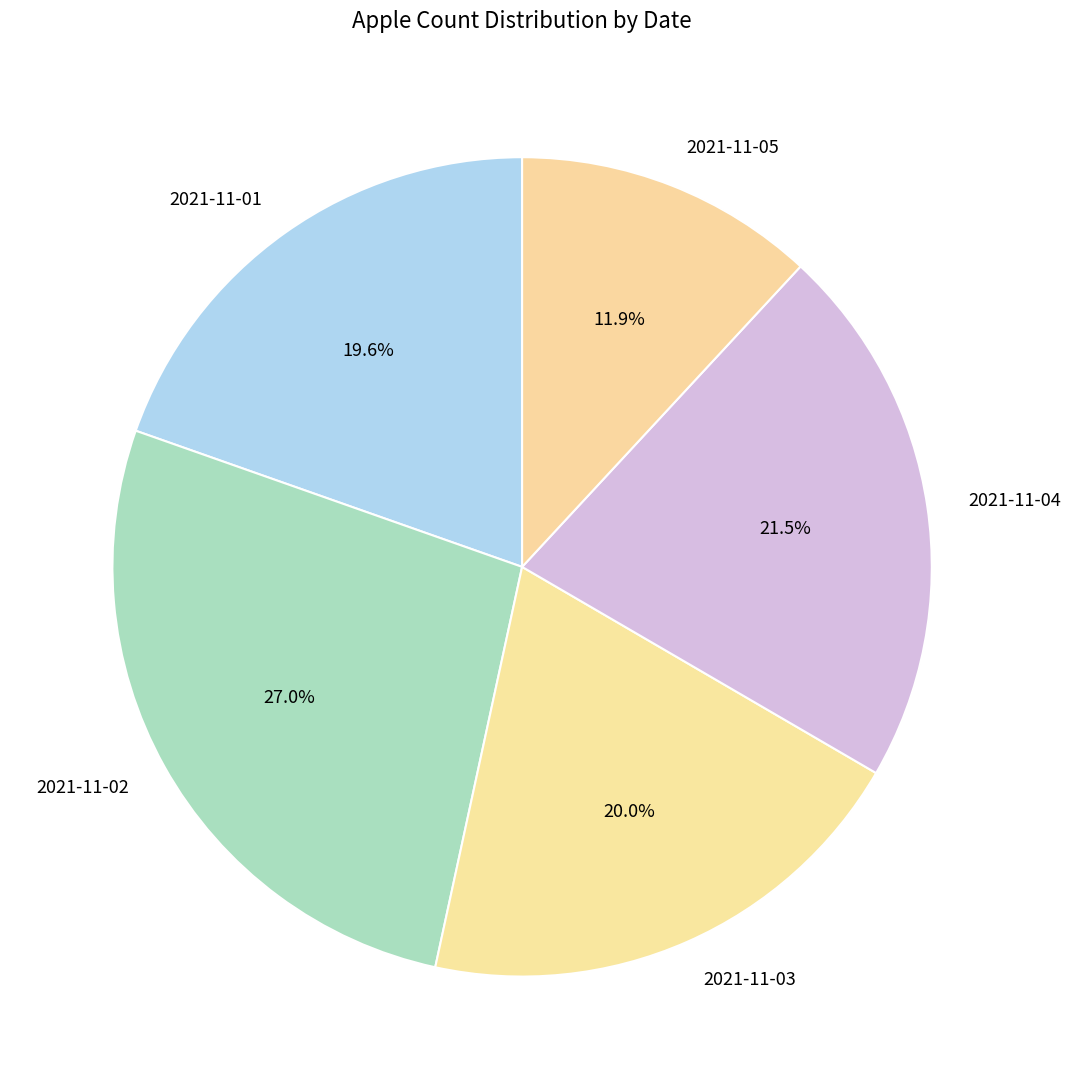

What percentage is the 2021-11-03 slice, to the nearest percent?

20%